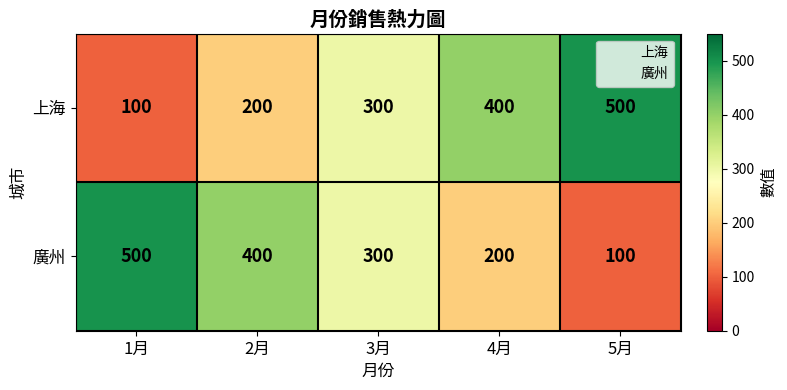

True or false: 上海 has a value of 100 at 1月.

True